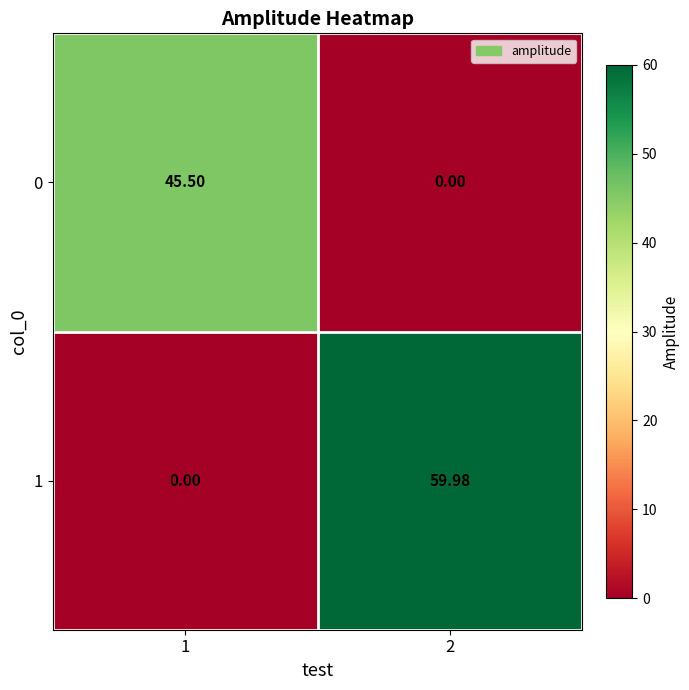

Is the value of 0 at 1 greater than the value of 1 at 2?

No